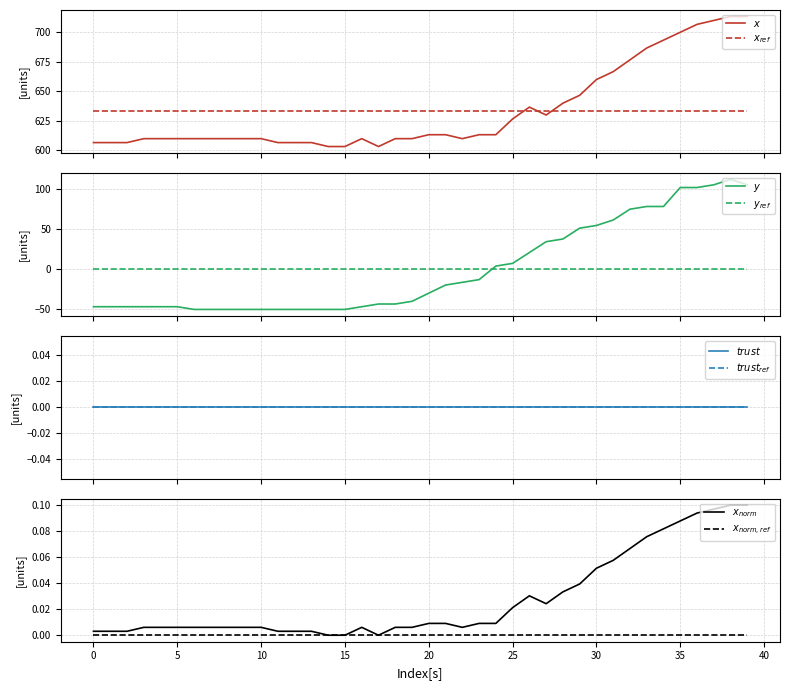

How many interior local peaks does the y series have?

1